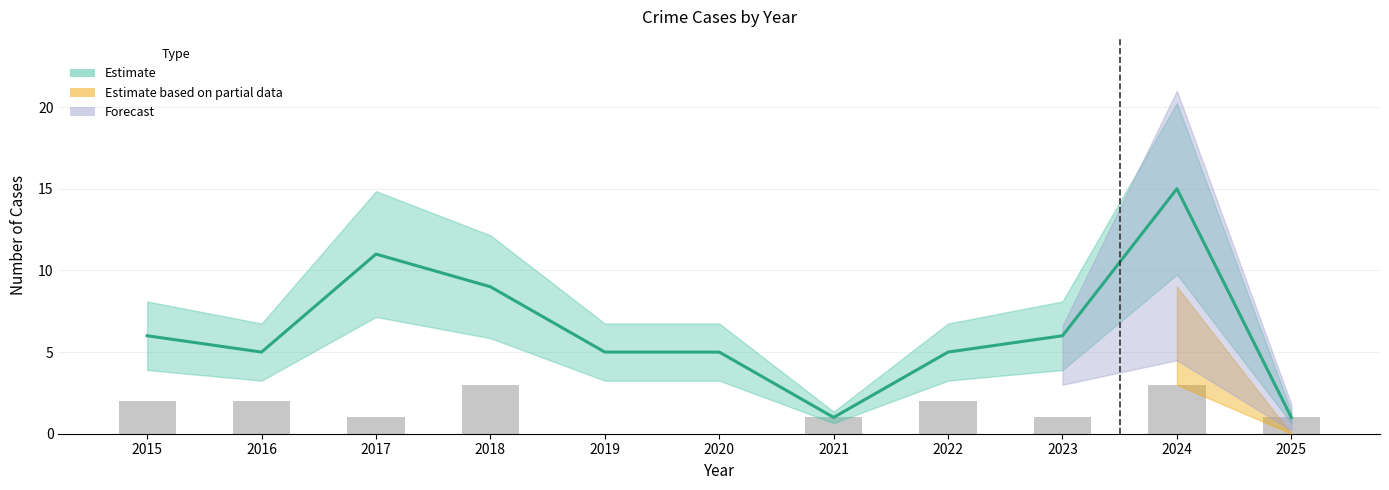

Is it true that Total equals 3 at 2016?

False